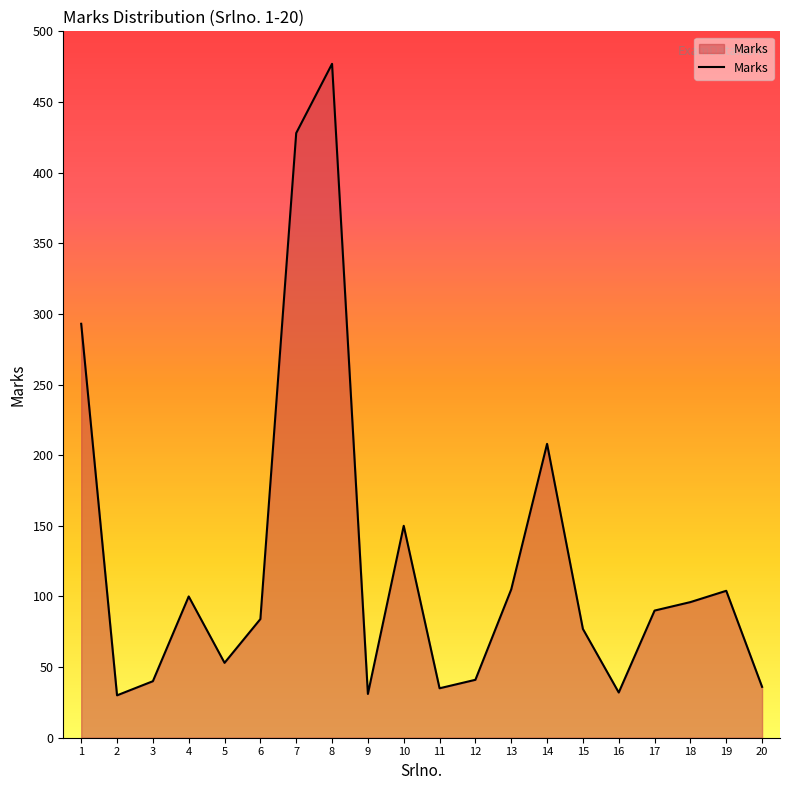

True or false: the data has more than 2 interior local peaks.

True